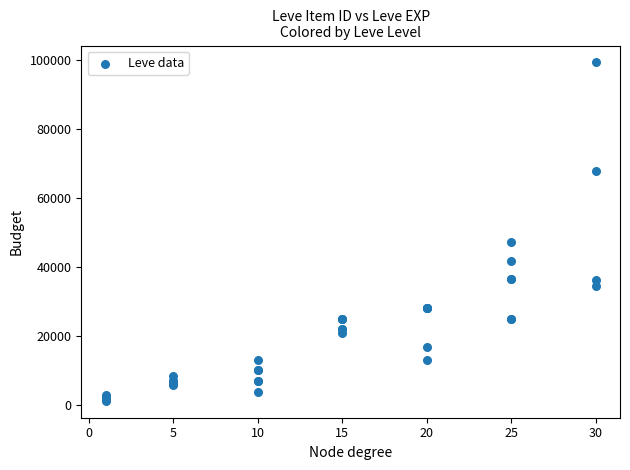

What Y value in the scatter plot is closest to 50190?

47200